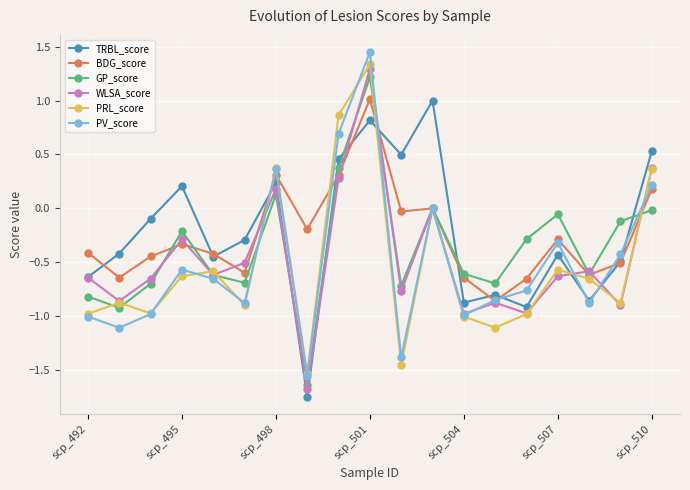

In TRBL_score, how many points are lower than both neighbors (excluding endpoints)?

6